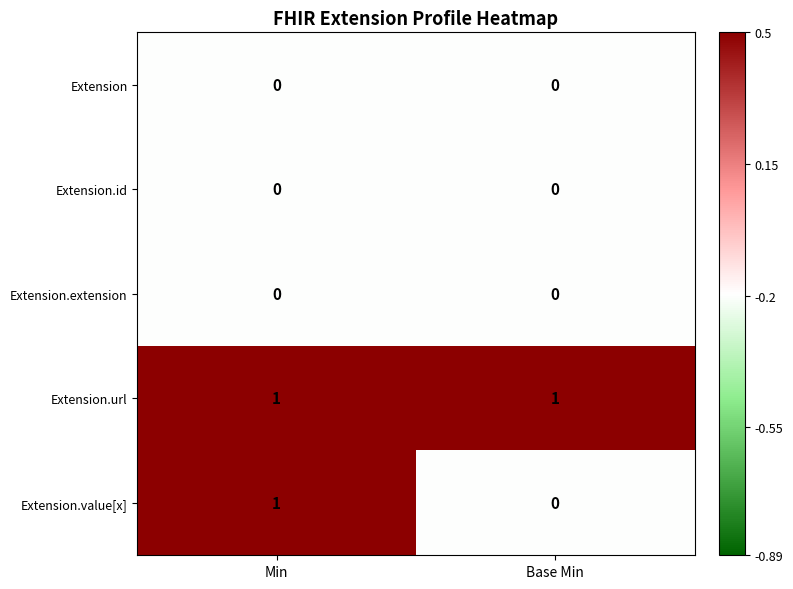

List the labels in order of Extension.value[x] value, largest first.

Min, Base Min